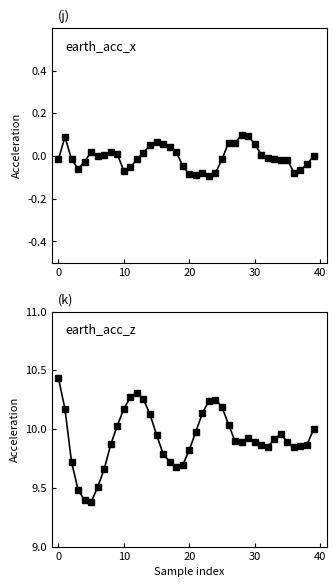

What is the label of the 12th point from the right?

28